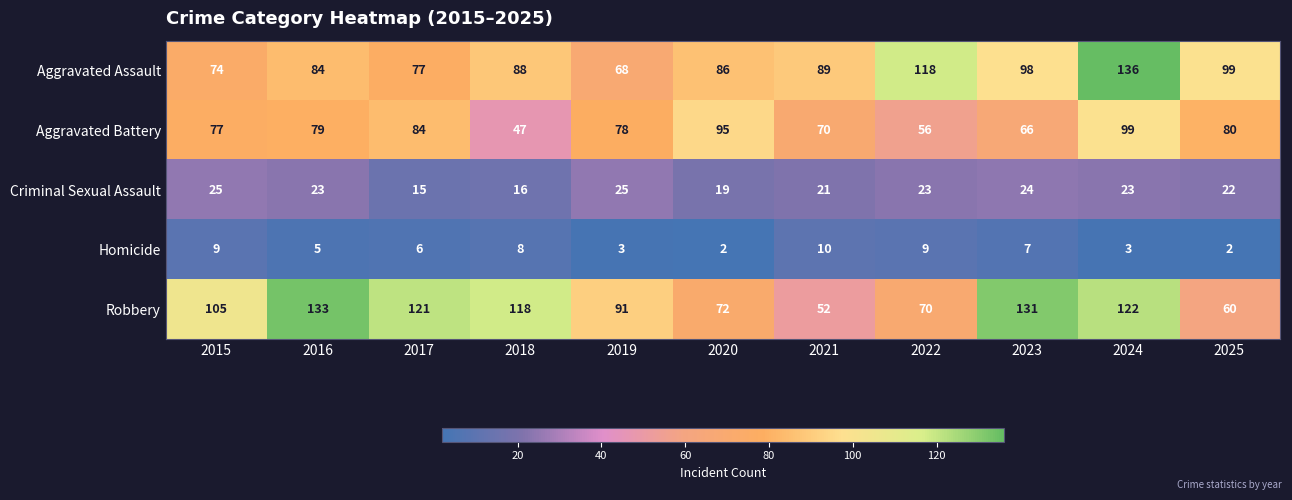

How many Criminal Sexual Assault values are between 19 and 24?

7